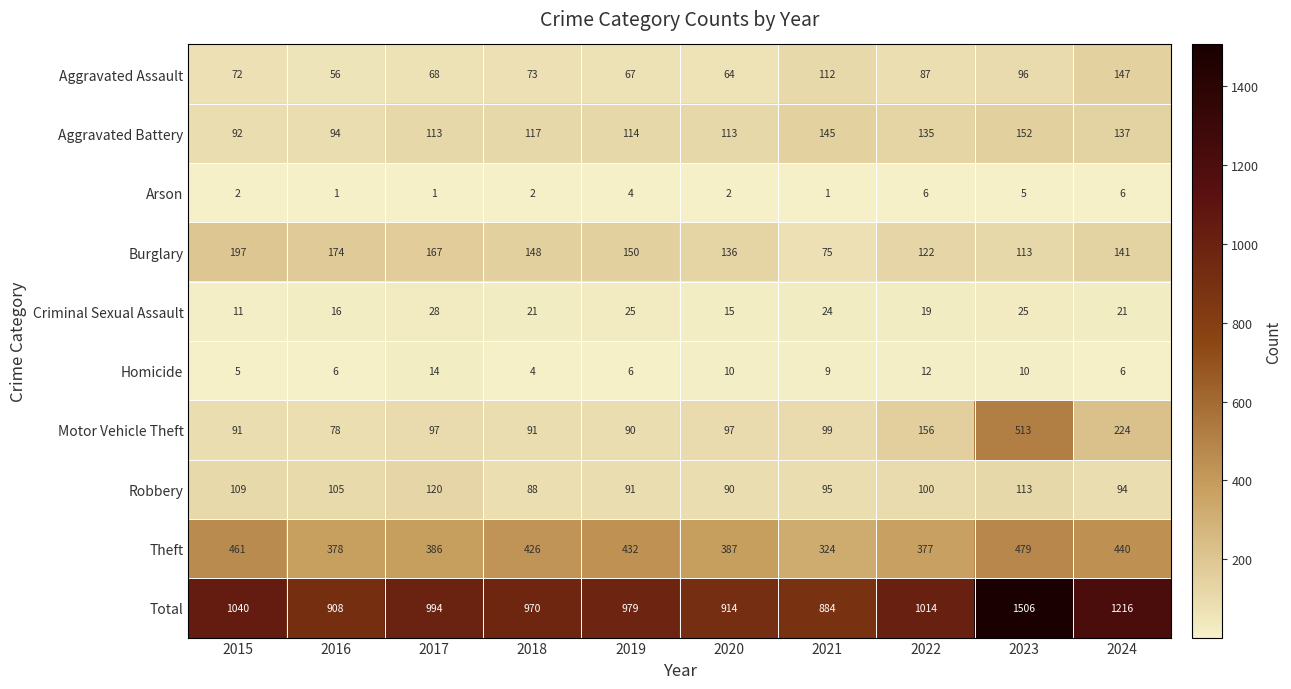

The Motor Vehicle Theft series shows 28 at 2016. True or false?

False